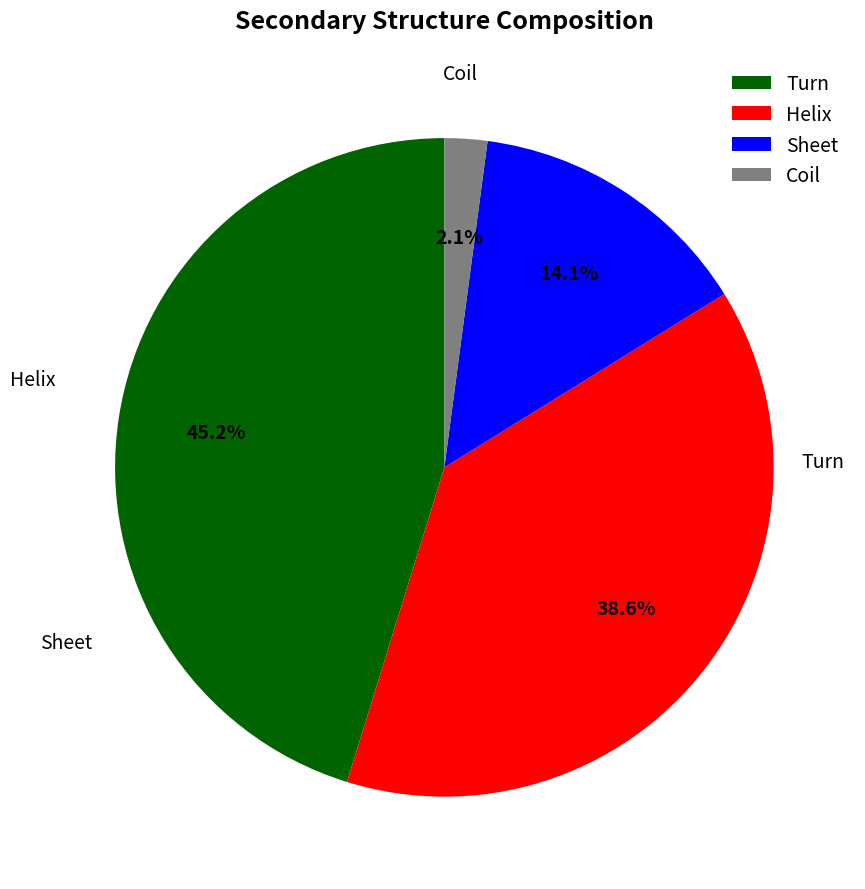

Count the number of slices in the pie.

4